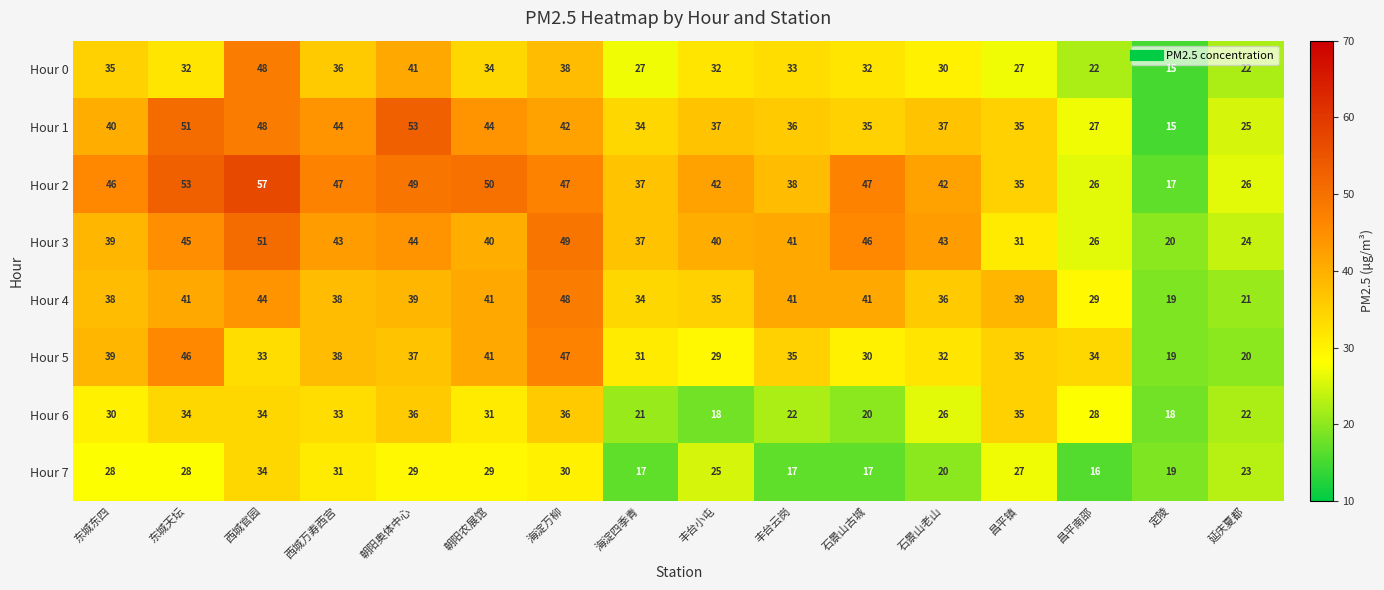

True or false: Hour 4 has a value of 19 at 定陵.

True